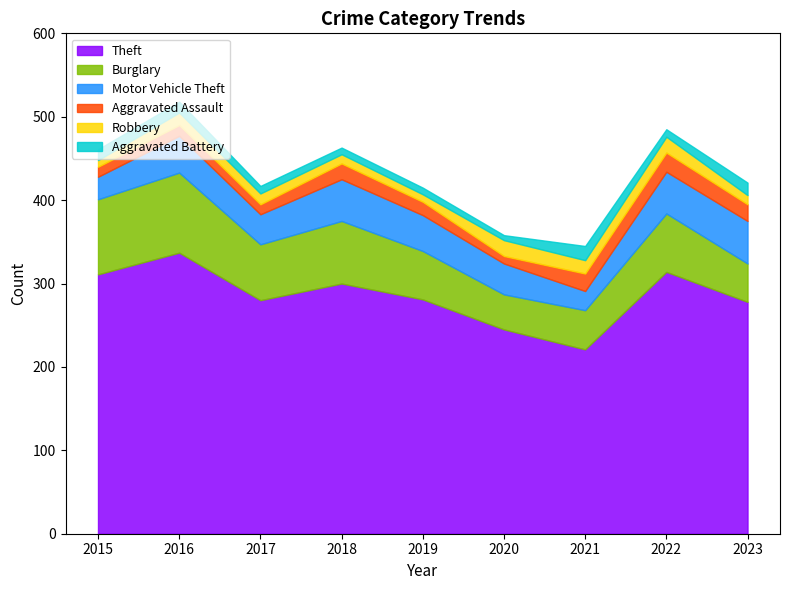

How many lines are shown in the chart?

6